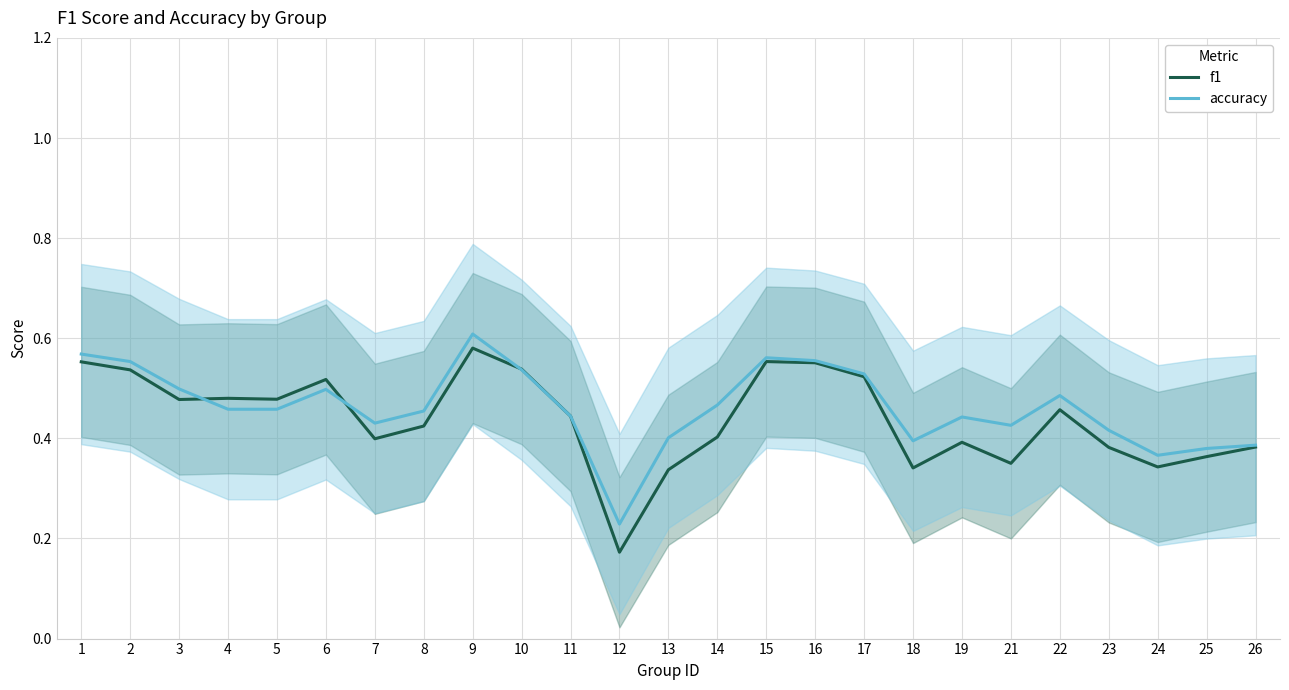

In f1, how many points are lower than both neighbors (excluding endpoints)?

7